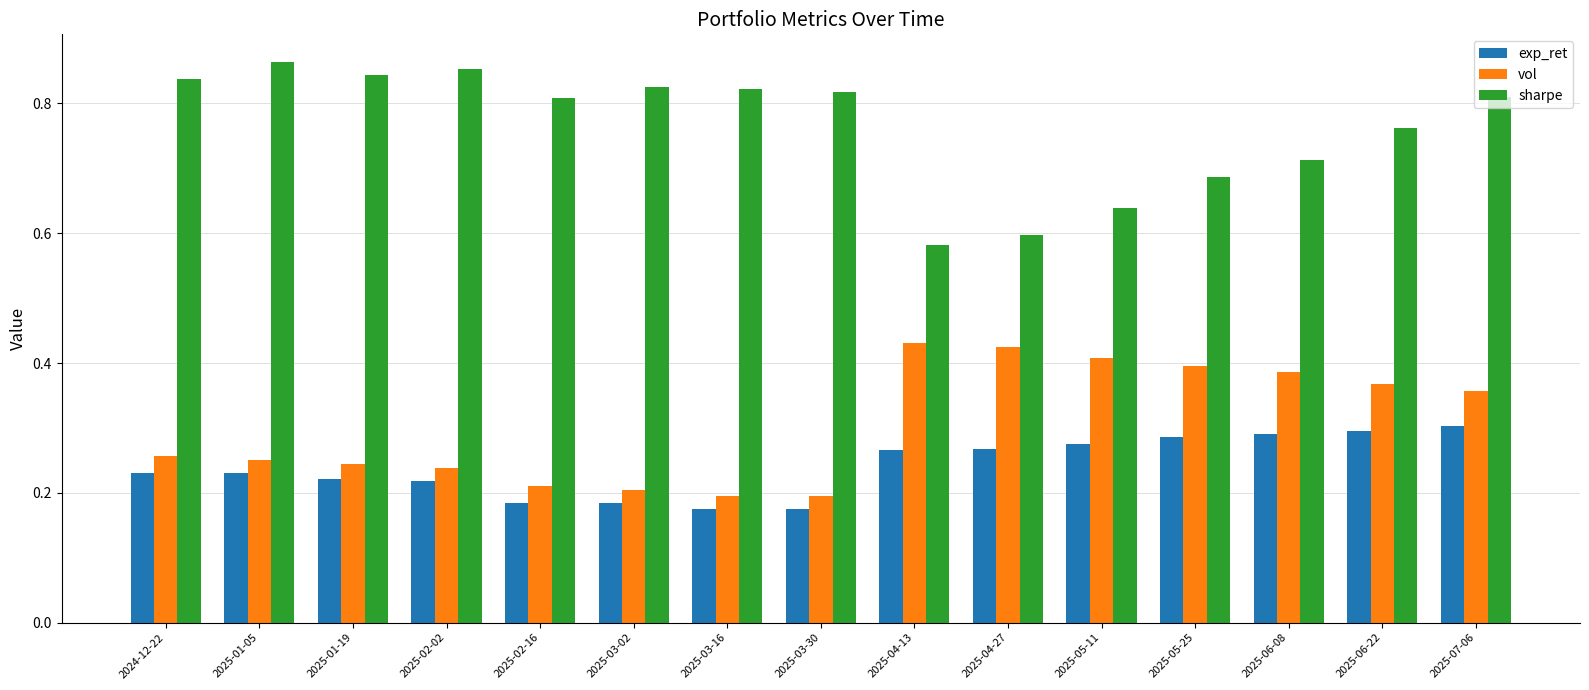

List the series in order of their peak value, lowest first.

exp_ret, vol, sharpe